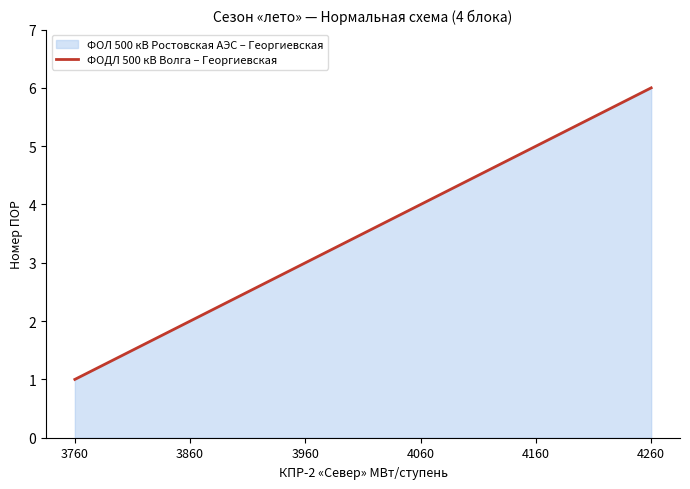

List the labels in order of value, largest first.

4260, 4160, 4060, 3960, 3860, 3760